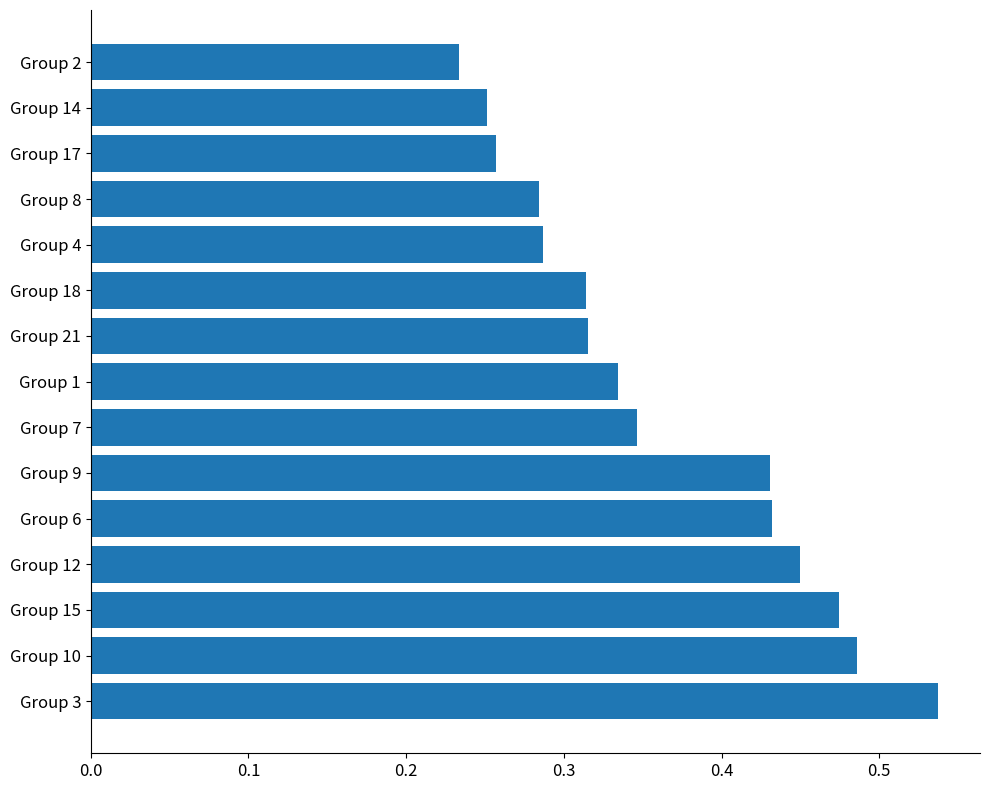

What is the sum of the values at Group 21 and Group 1?

0.6